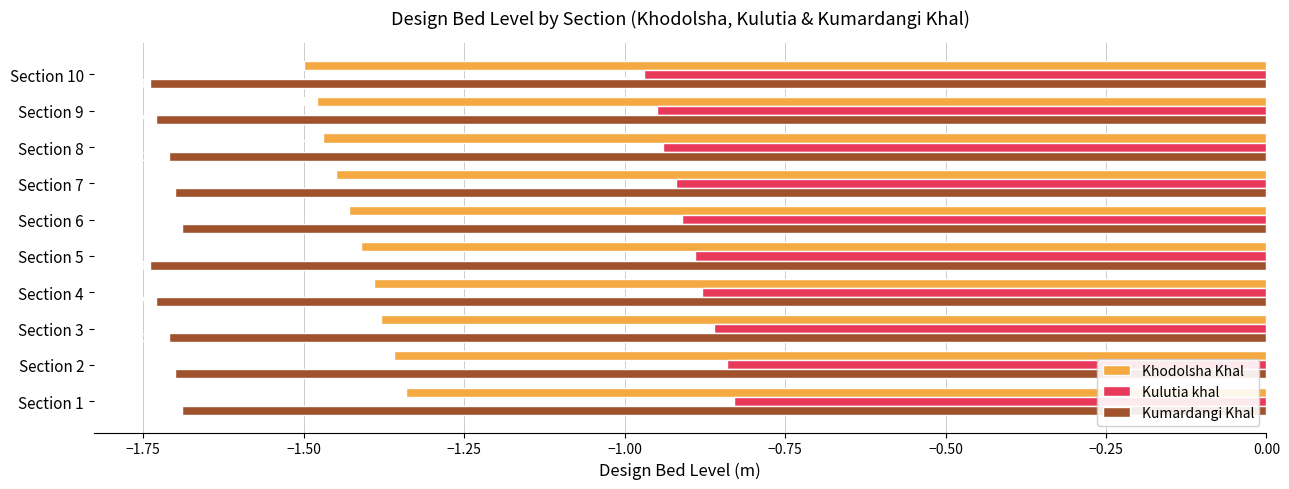

What is the sum of the Kumardangi Khal values at Section 10 and Section 7?

-3.4